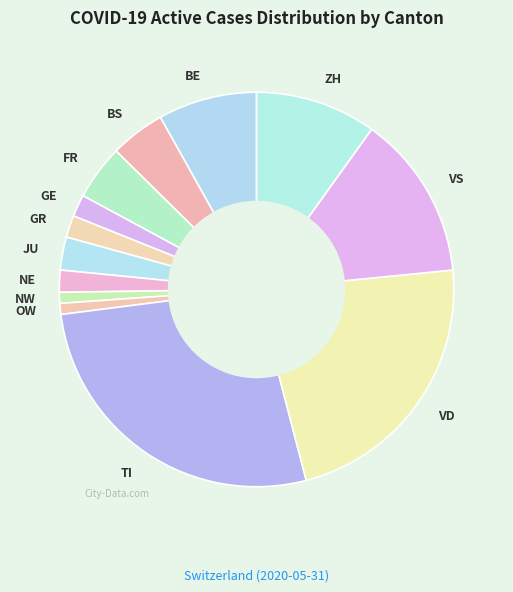

Do FR and NW together represent more than half of the pie?

No